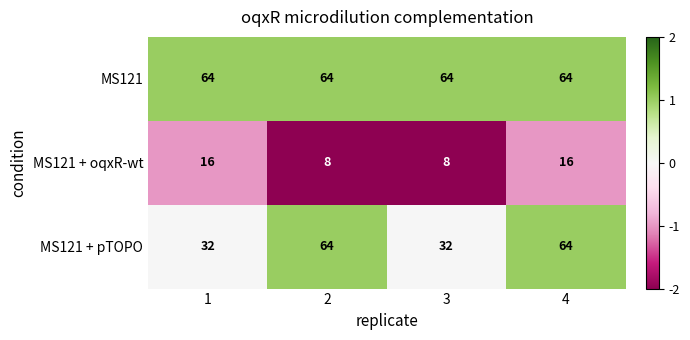

What is the difference between the highest and lowest values at 1?

48